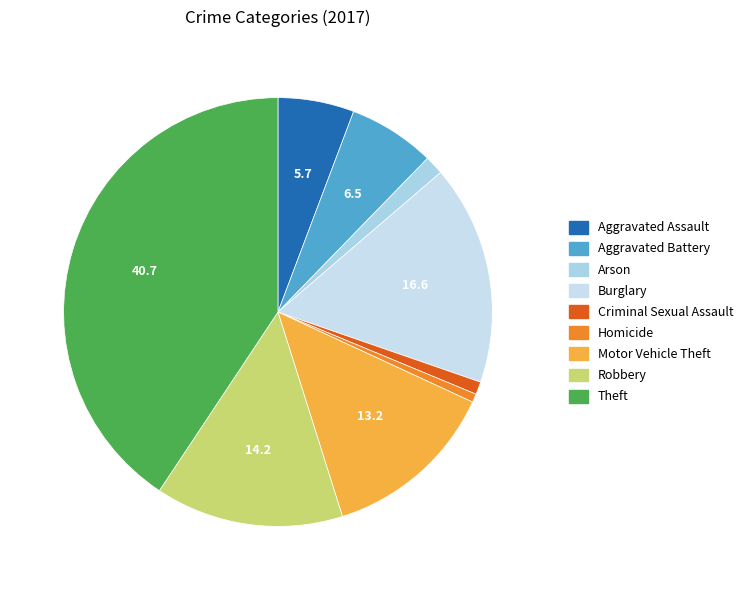

To the nearest percent, what is the average slice percentage?

11%